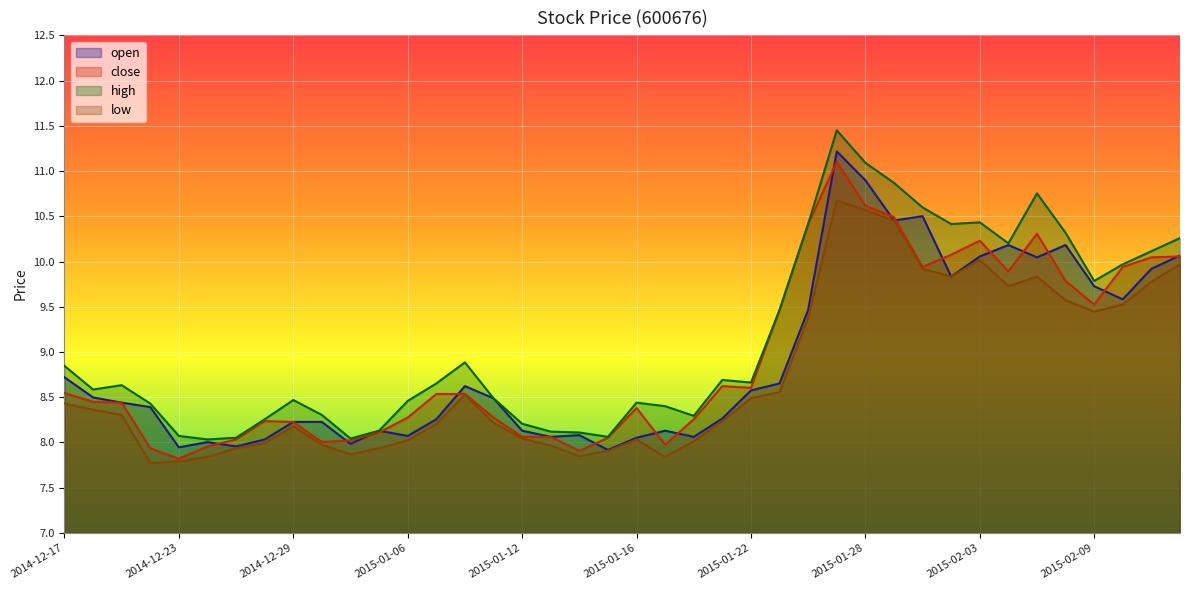

What is the label of the 13th point from the left?

2015-01-06